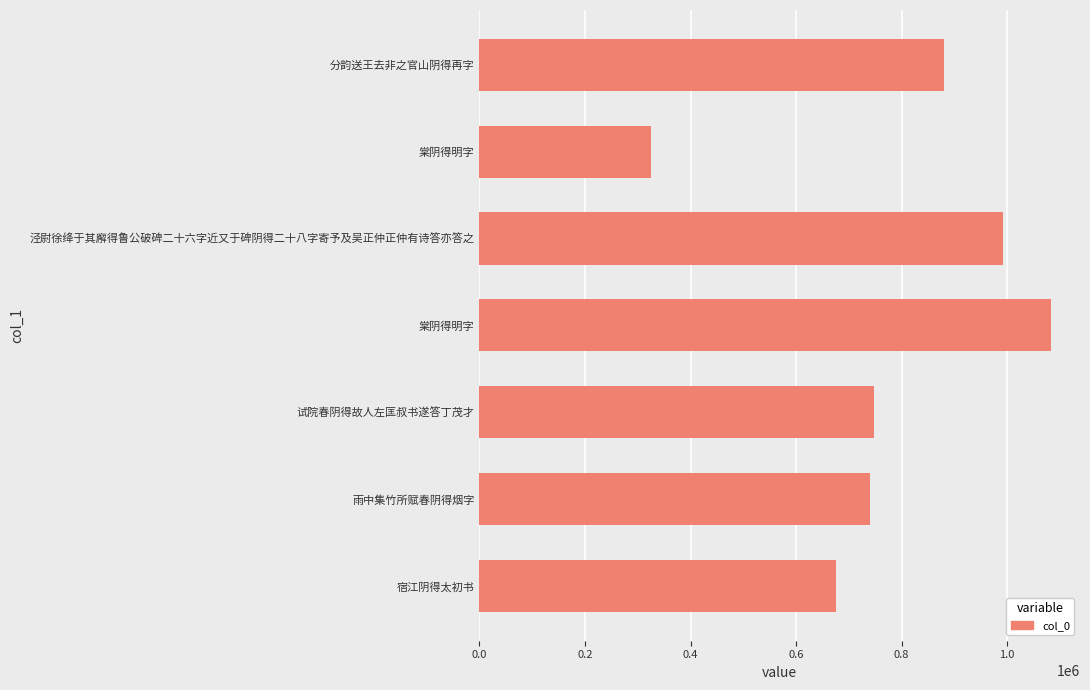

How many bars are there in total?

7